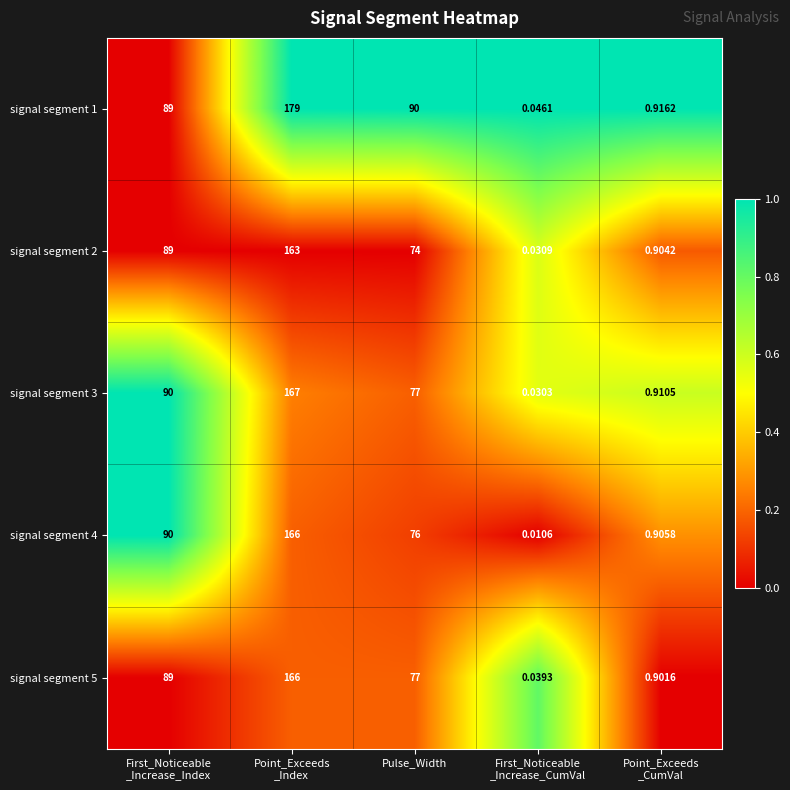

At which label is signal segment 2 closest to 81?

Pulse_Width